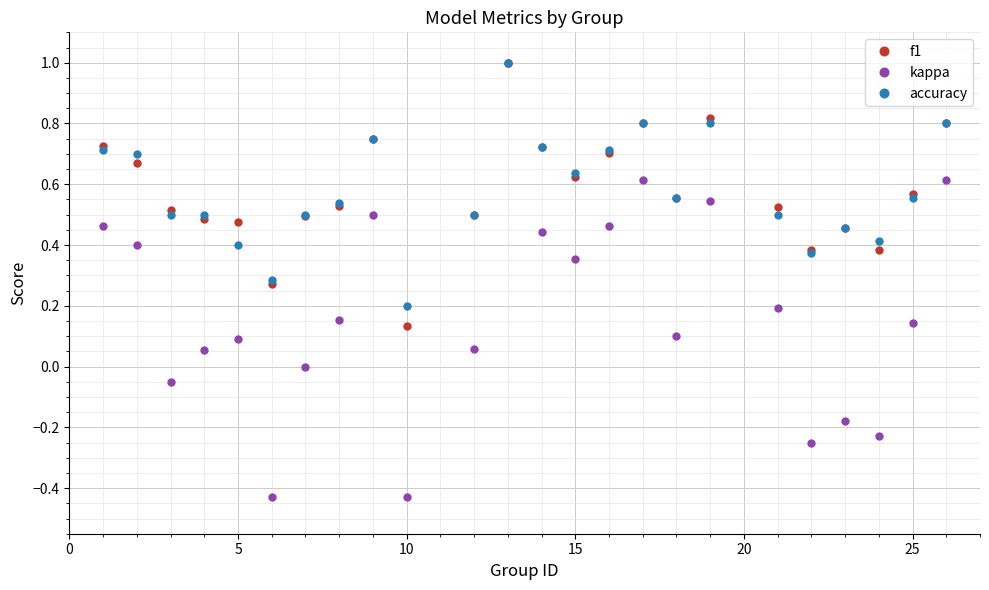

In kappa, how many points are higher than both neighbors (excluding endpoints)?

6